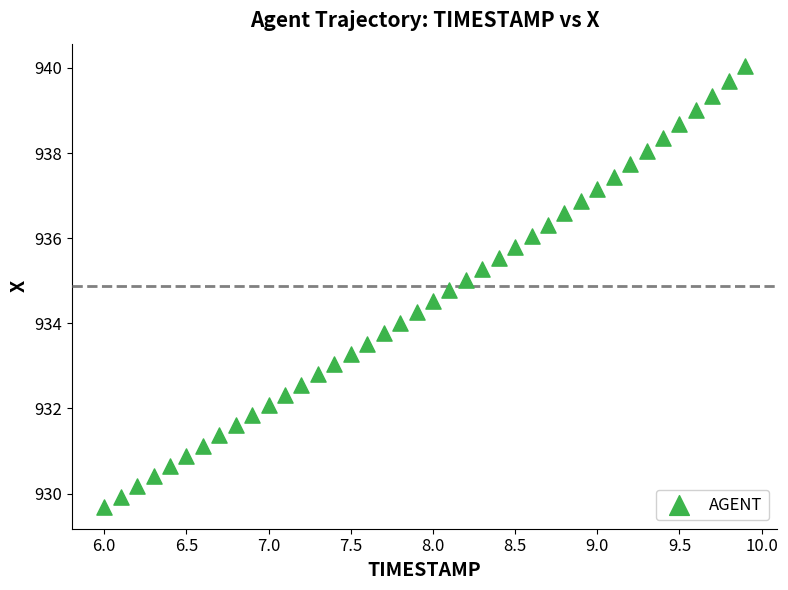

What is the range of Y values (max minus min)?

10.4